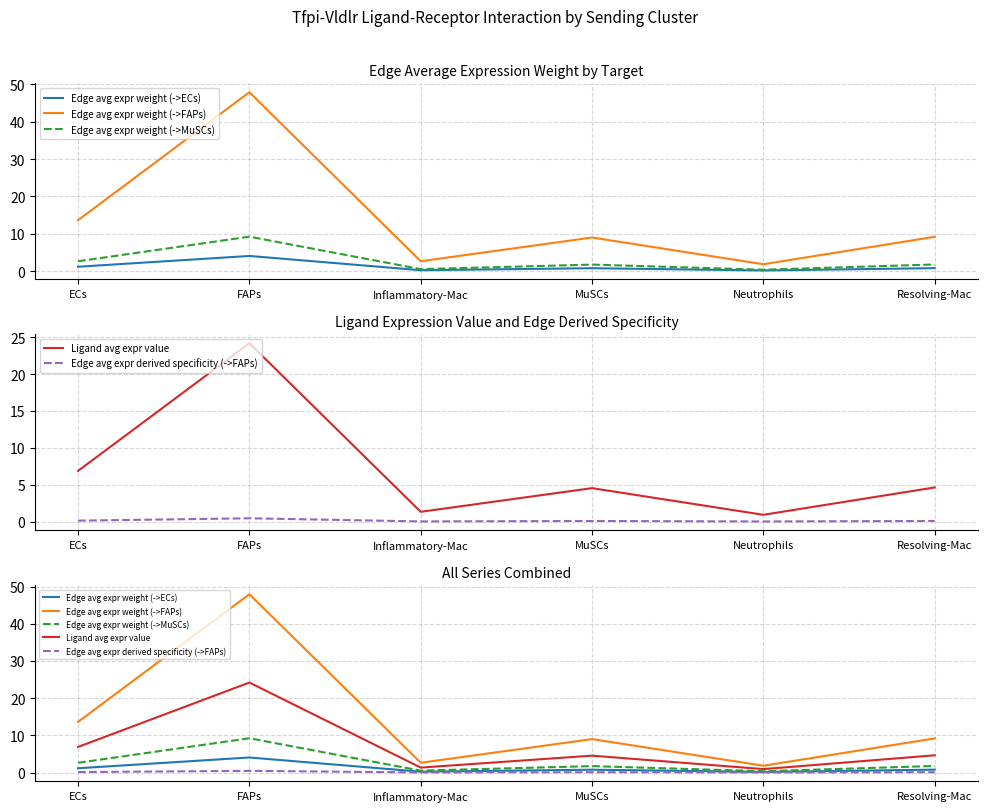

True or false: Ligand avg expr value and Edge avg expr weight (->FAPs) intersect in this chart.

False